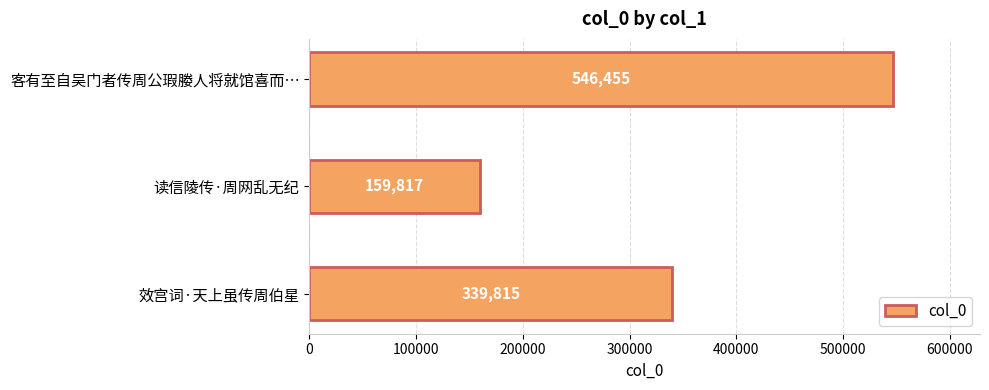

Reading top to bottom, extract all data points from this chart.

546455	159817	339815